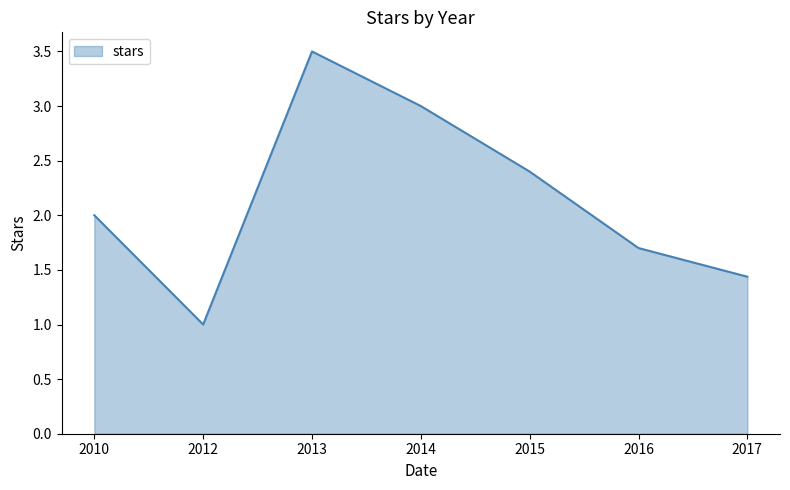

The value at 2014 is 3.0. True or false?

True